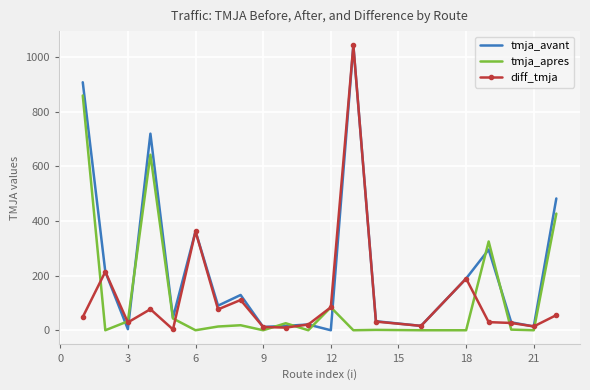

What is the difference between the maximum and second lowest values in the tmja_apres series?

858.7